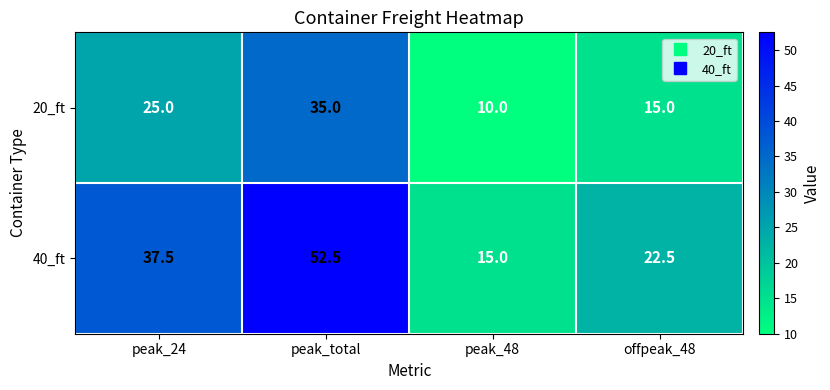

At which category is the sum across all series the highest?

peak_total